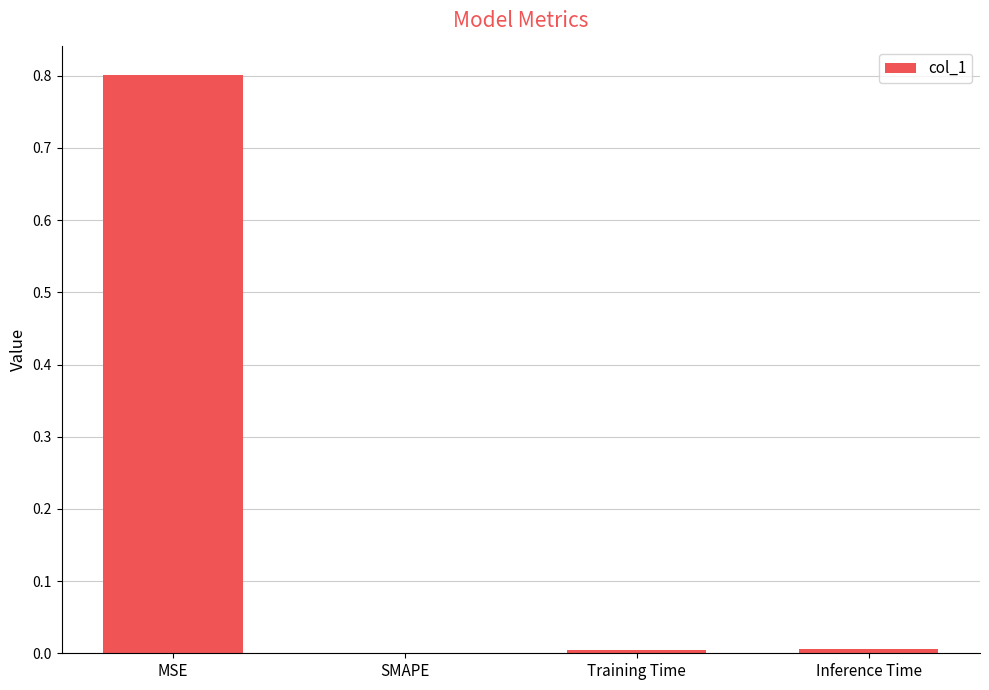

True or false: the data shows 0.8 at MSE.

True